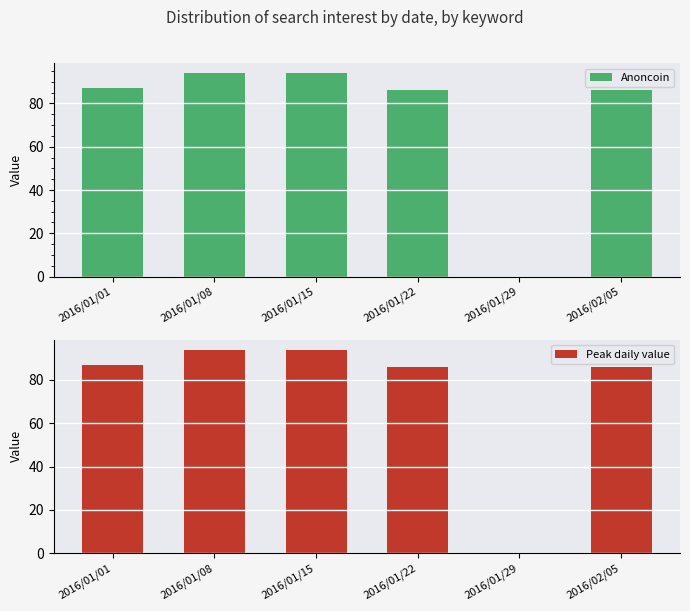

How many values in the Anoncoin series exceed 87?

2